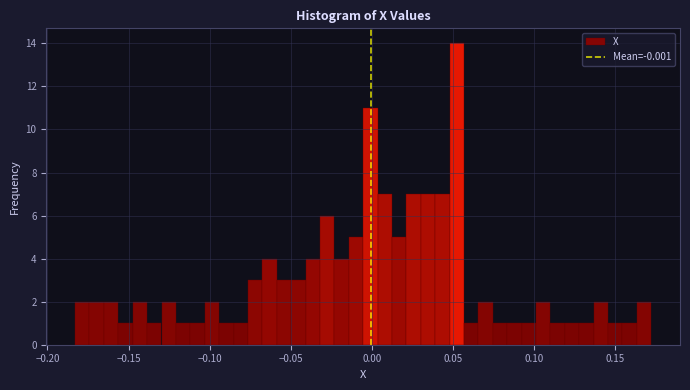

Around what value on the x-axis is the tallest bar? Give the approximate position of its centre, as read against the axis.

0.050